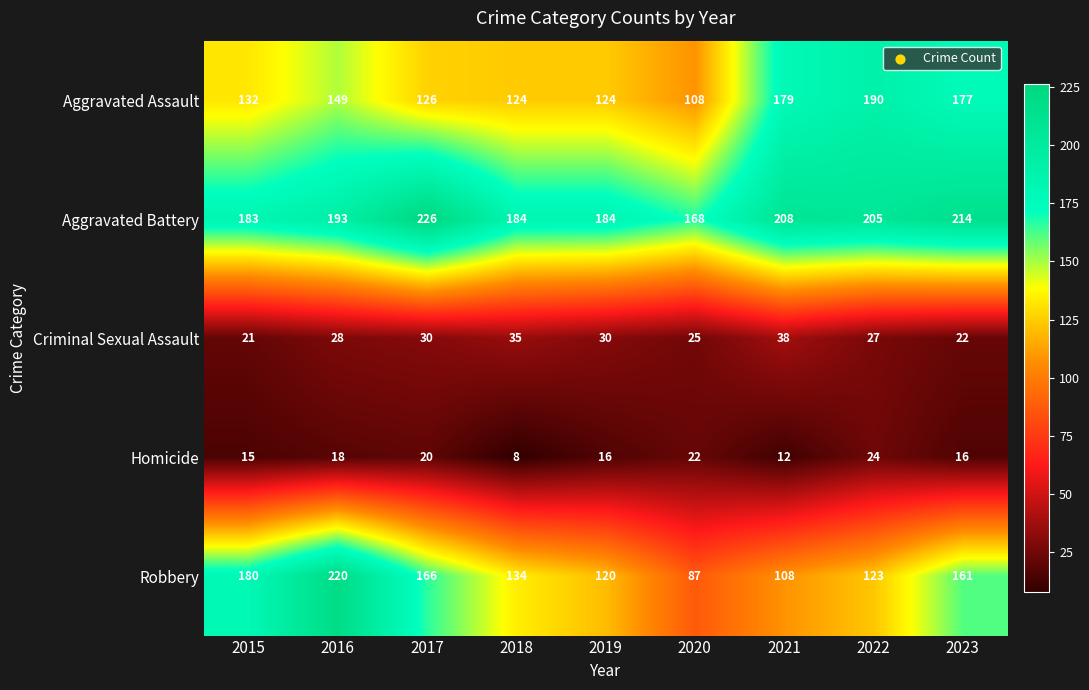

At which category is the sum across all series the highest?

2016